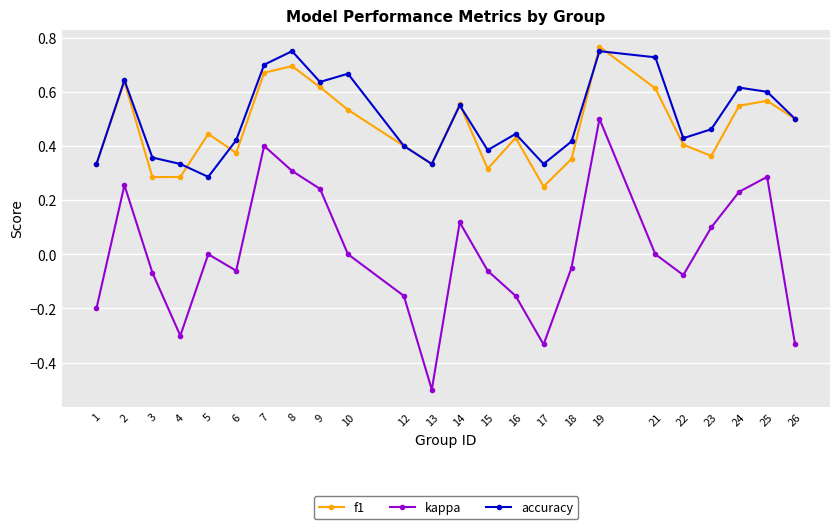

Which series has the largest range (max minus min)?

kappa